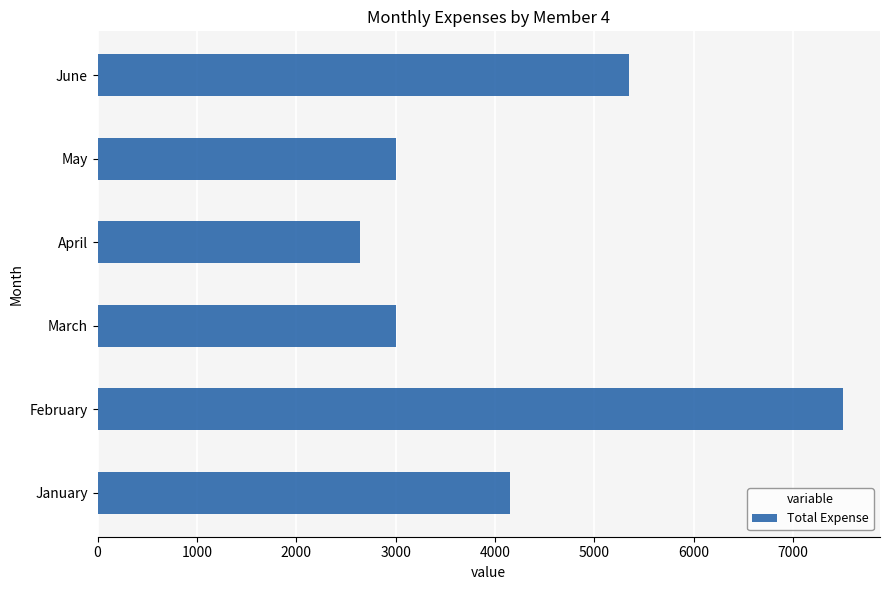

At which category does the chart reach its peak across all series?

February